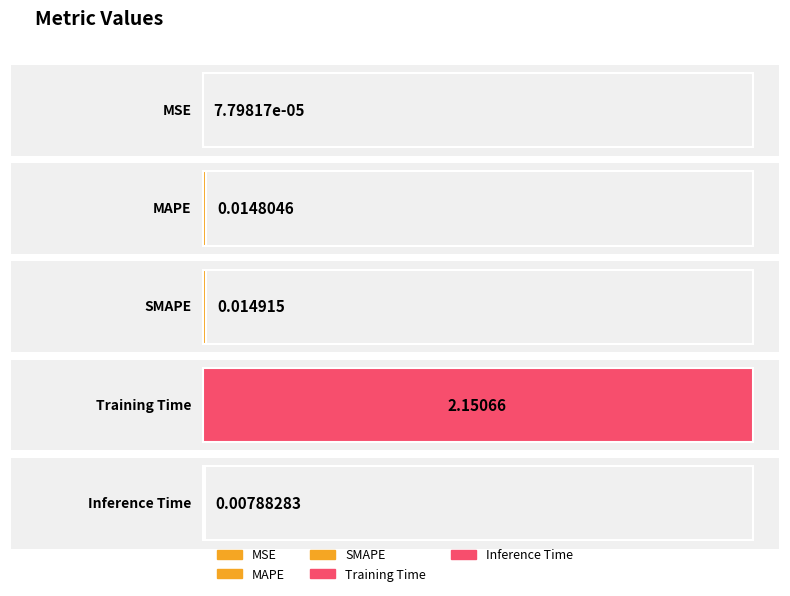

True or false: the data shows 0.0 at MSE.

False